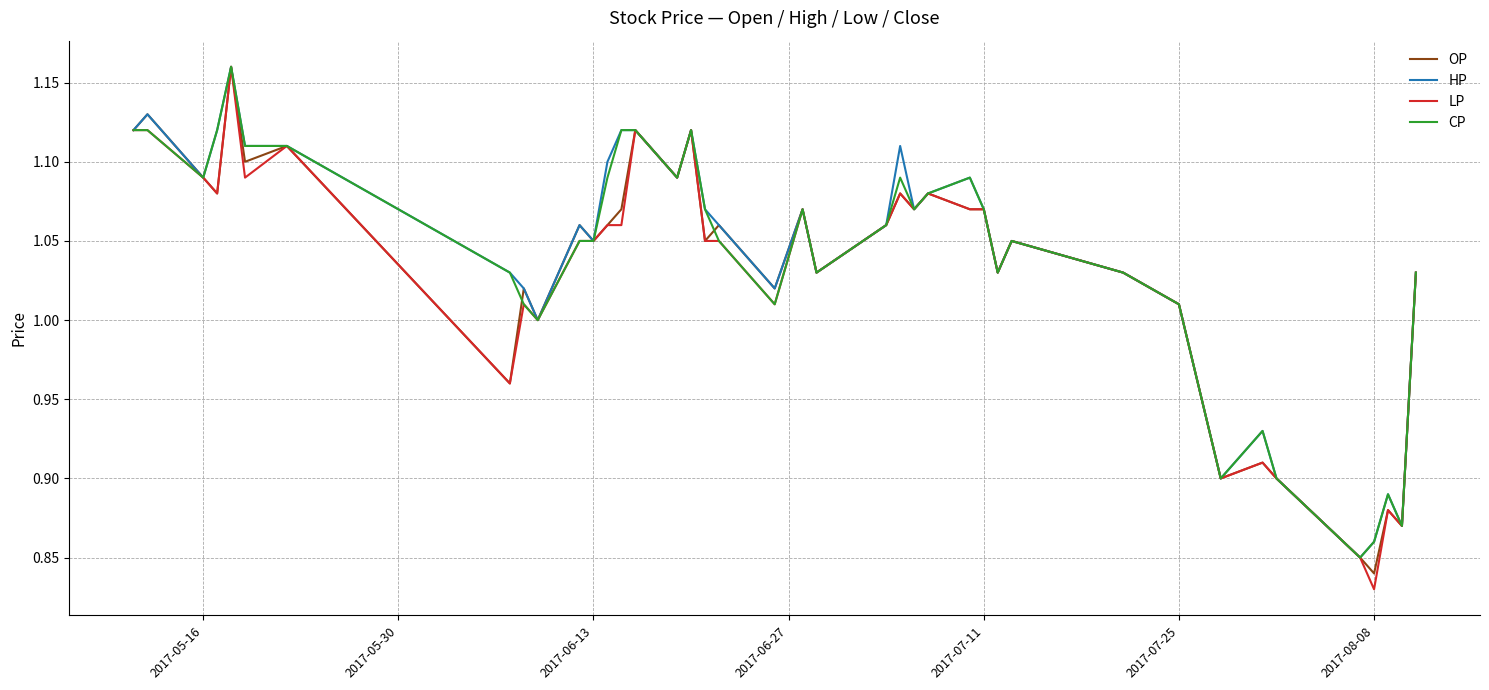

Which series has the largest range (max minus min)?

LP